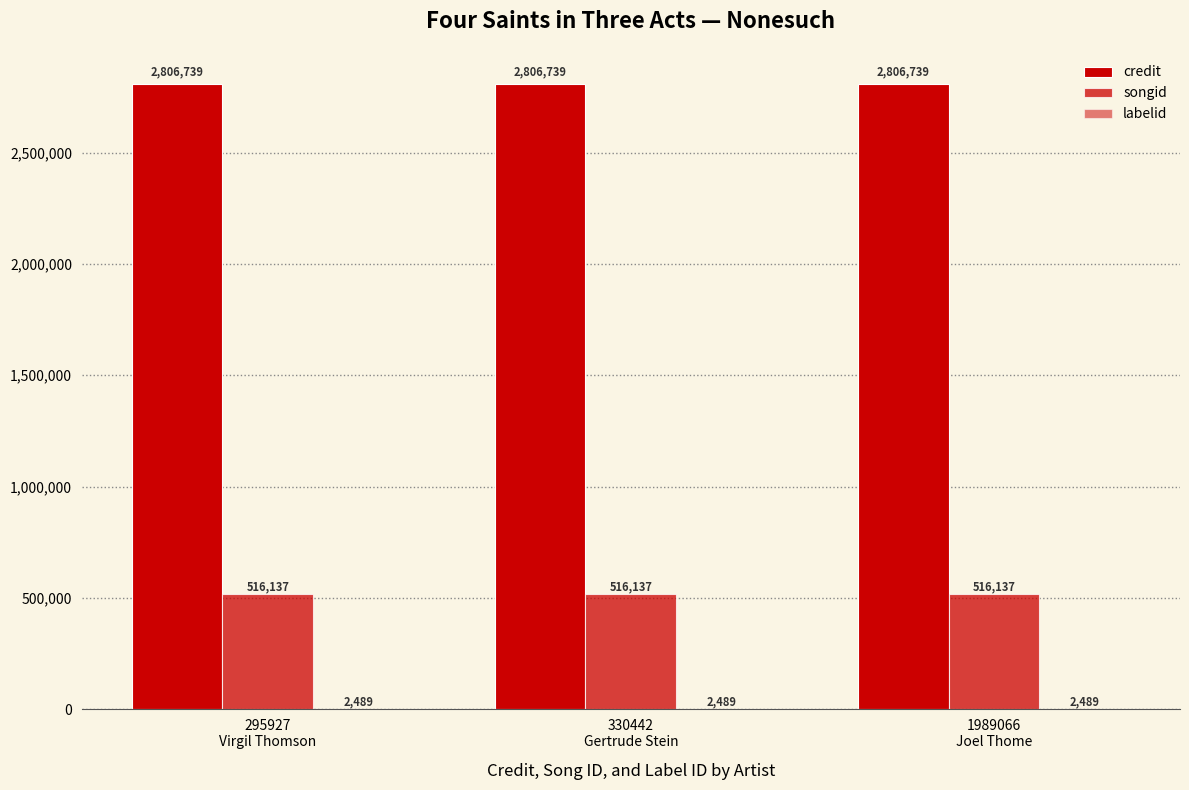

What is the average value of the labelid series?

2489